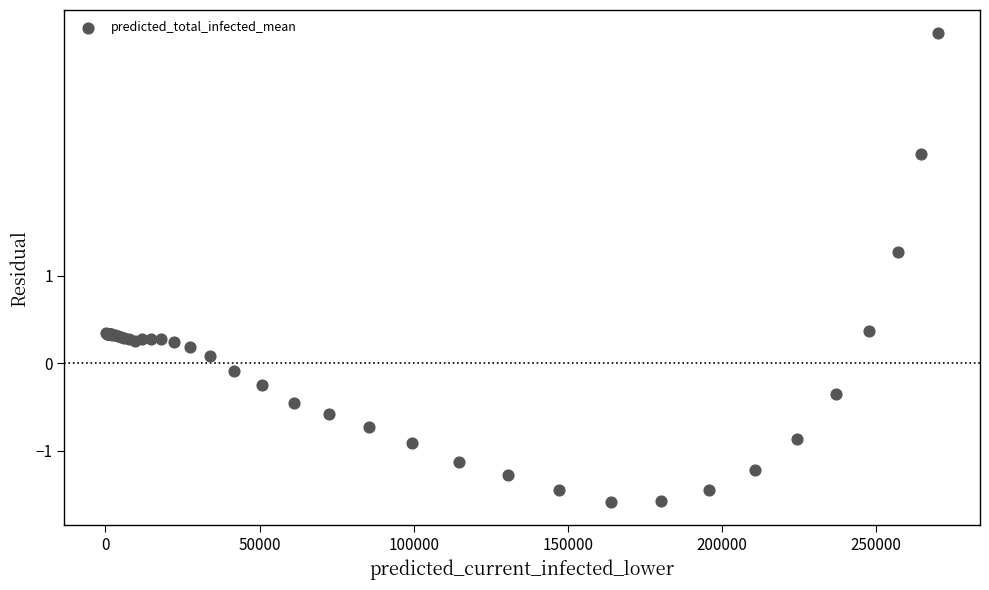

What Y value in the scatter plot is closest to 1?

1.3